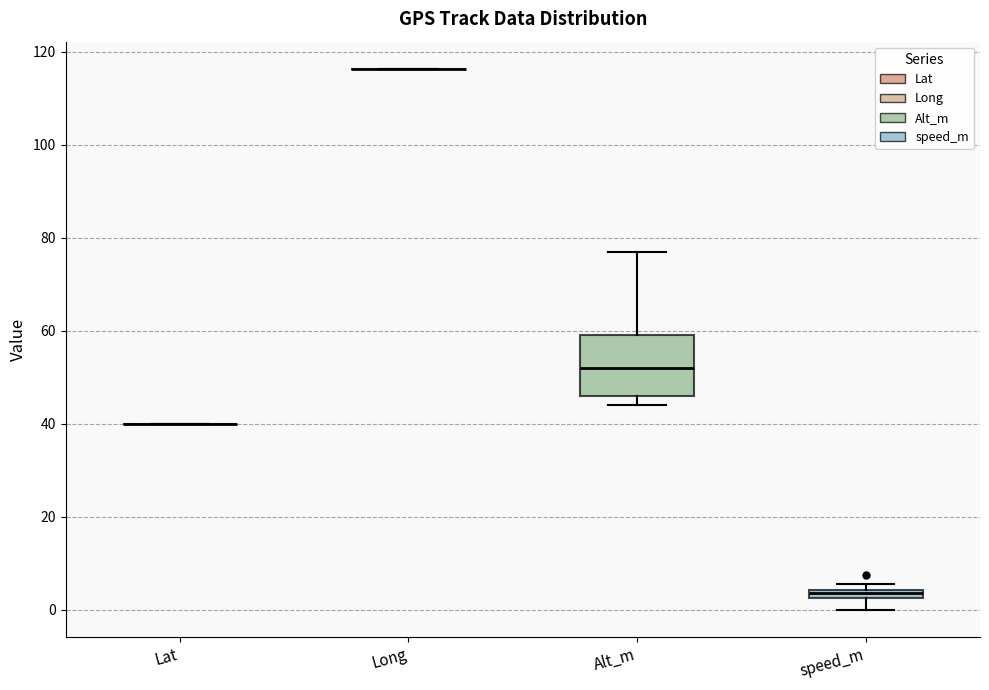

Which box is the tallest, from its lower edge to its upper edge?

Alt_m